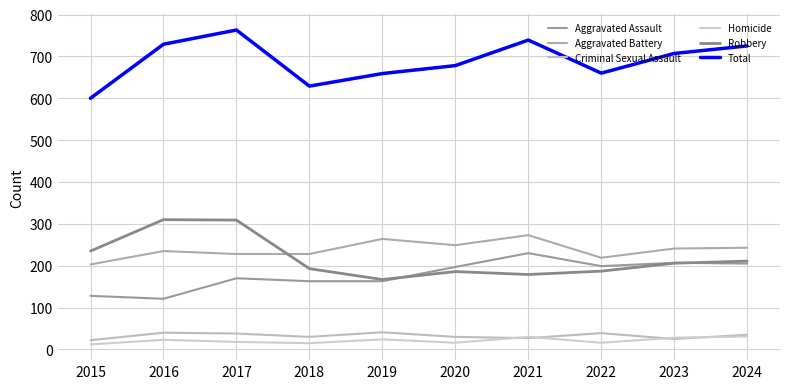

Rank the categories by Aggravated Assault value from lowest to highest.

2016, 2015, 2018, 2019, 2017, 2020, 2022, 2024, 2023, 2021